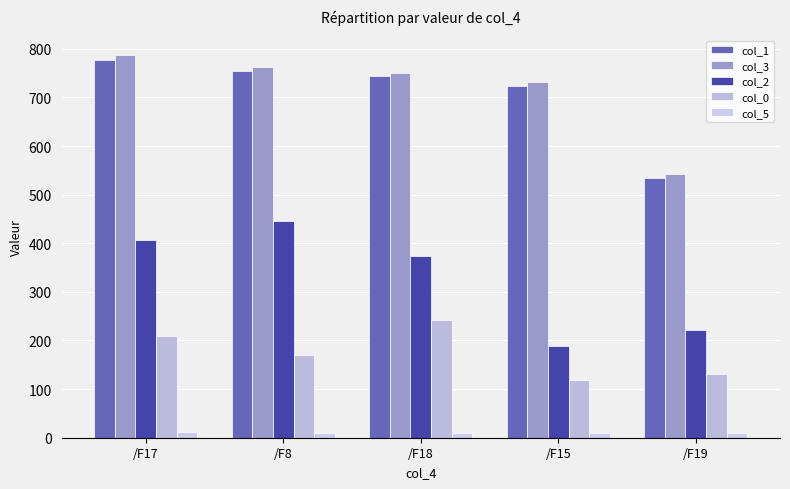

Which label corresponds to the largest value in the chart?

/F17